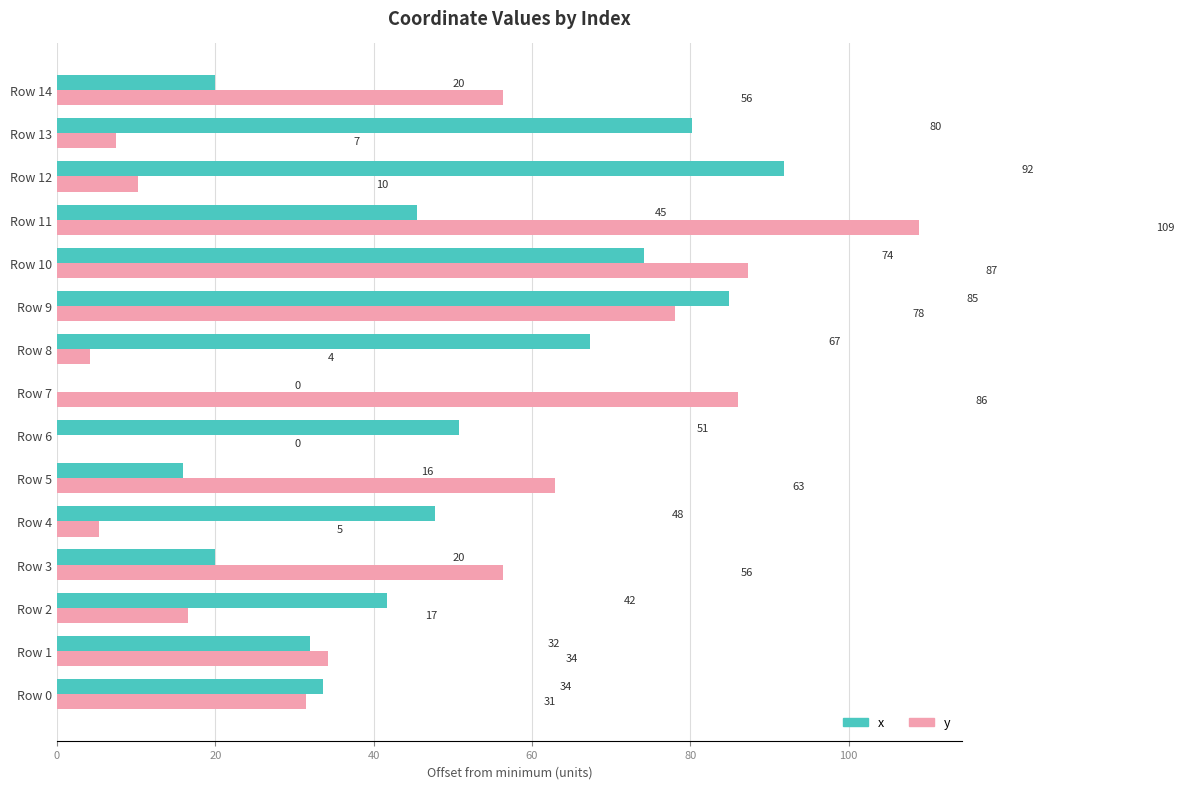

Which category has the highest value across all series?

Row 11